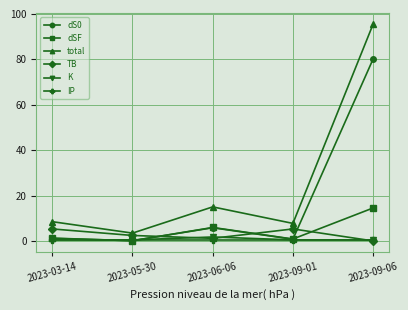

What is the total value across all series at 2023-03-14?

17.0